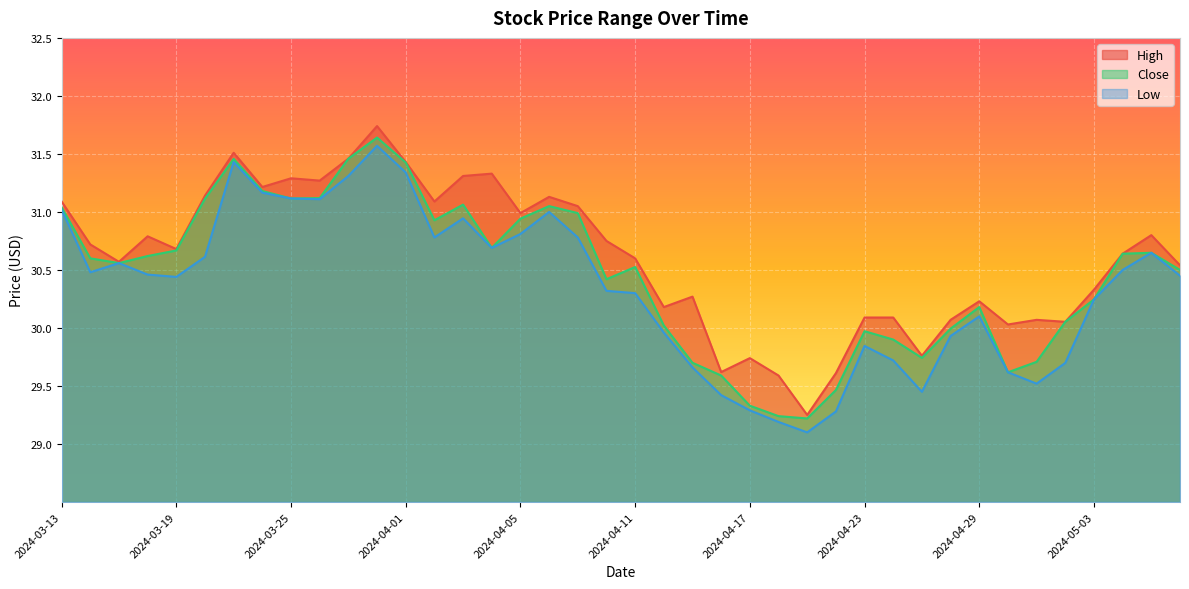

At which category is the sum across all series the highest?

2024-03-28